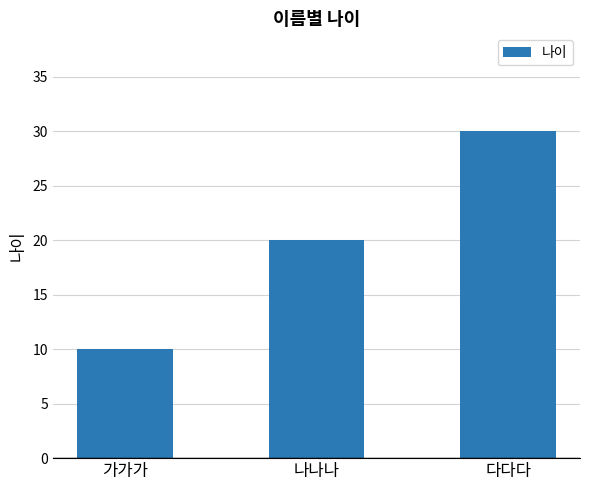

What is the label of the 1st bar from the right?

다다다